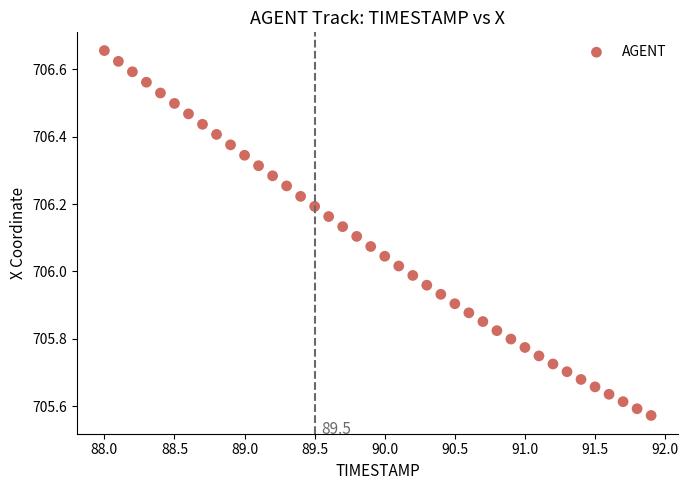

What is the range of Y values (max minus min)?

1.1